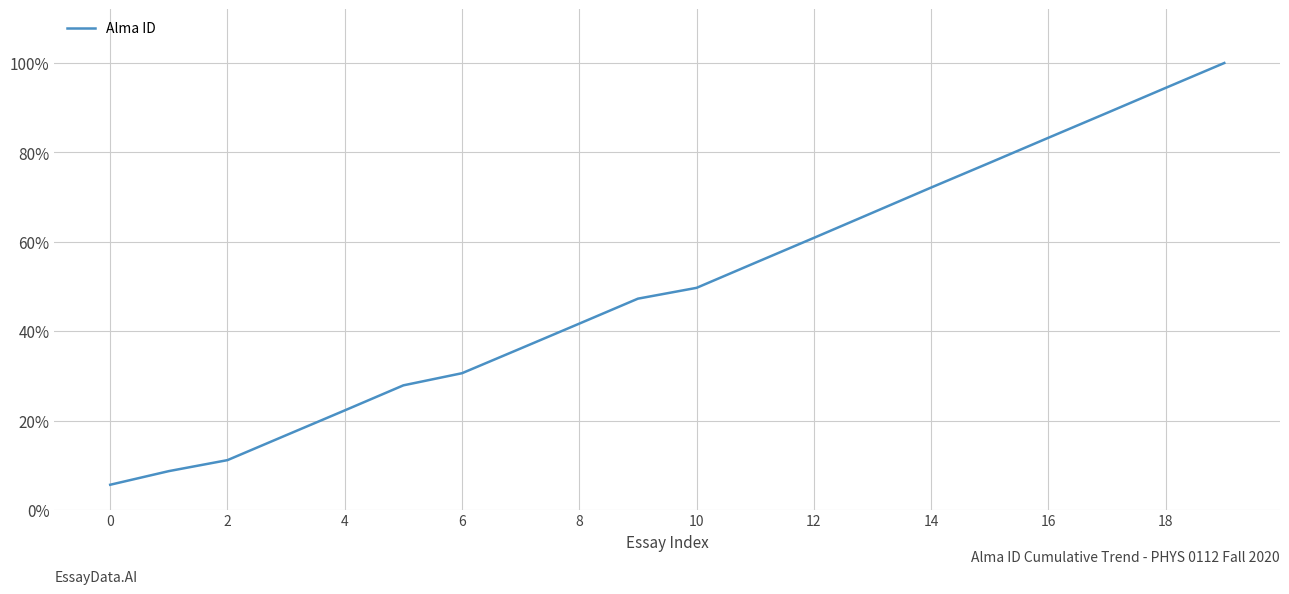

What is the difference between the maximum and minimum values?

94.4